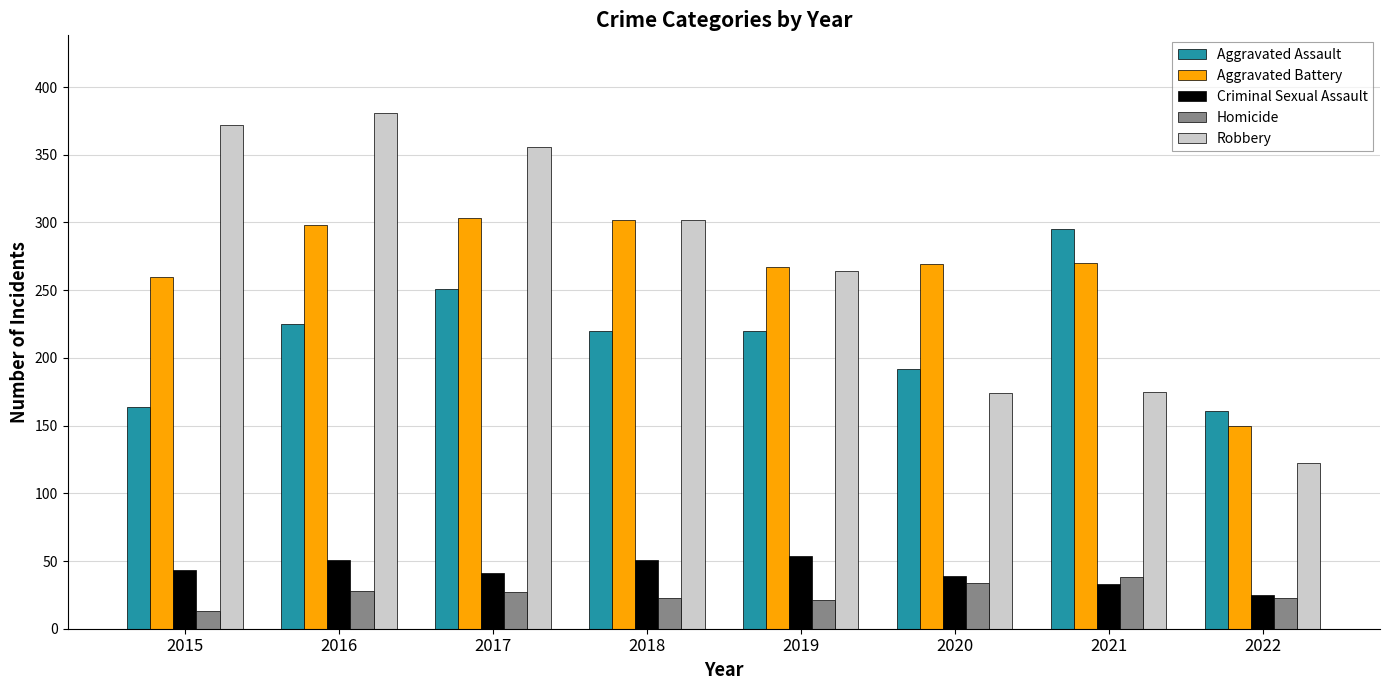

At how many categories does at least one series exceed 334?

3